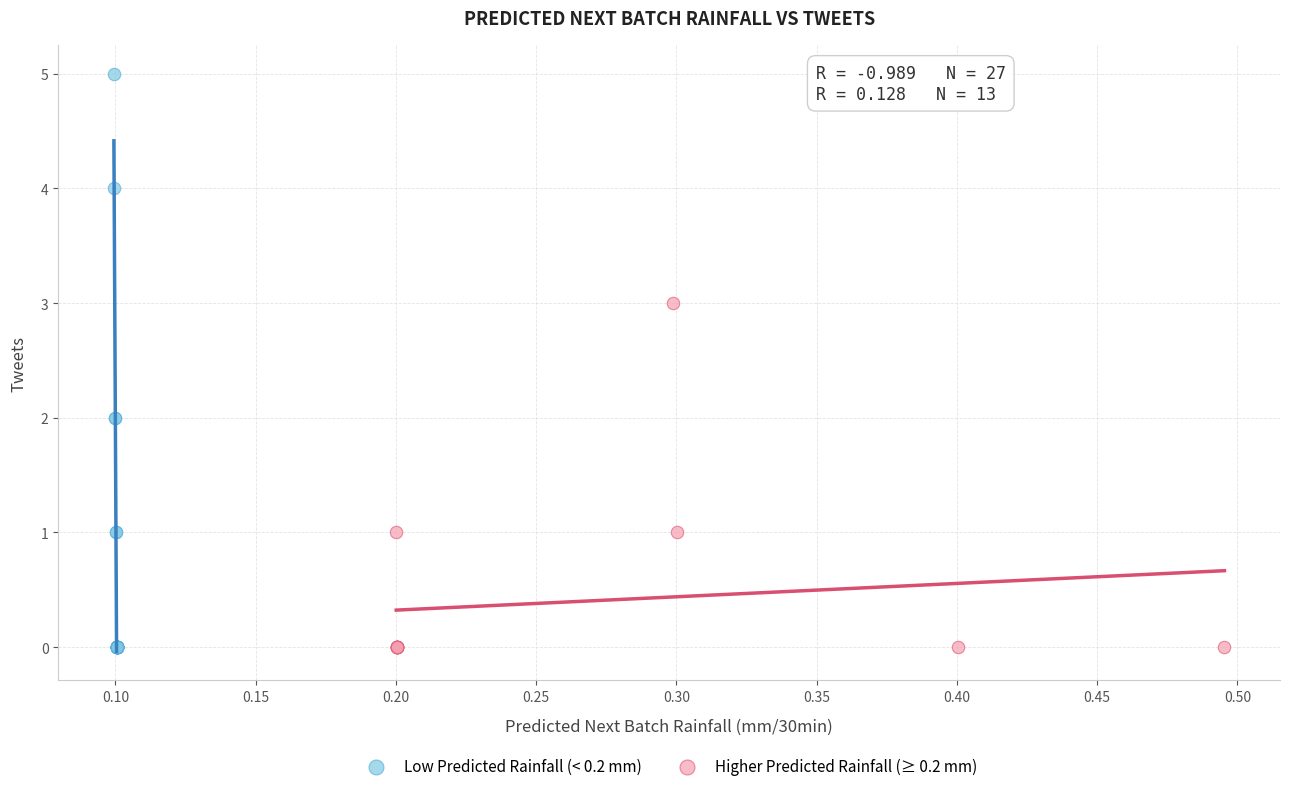

Which series has the largest Y range (max minus min)?

Low Predicted Rainfall (< 0.2 mm)